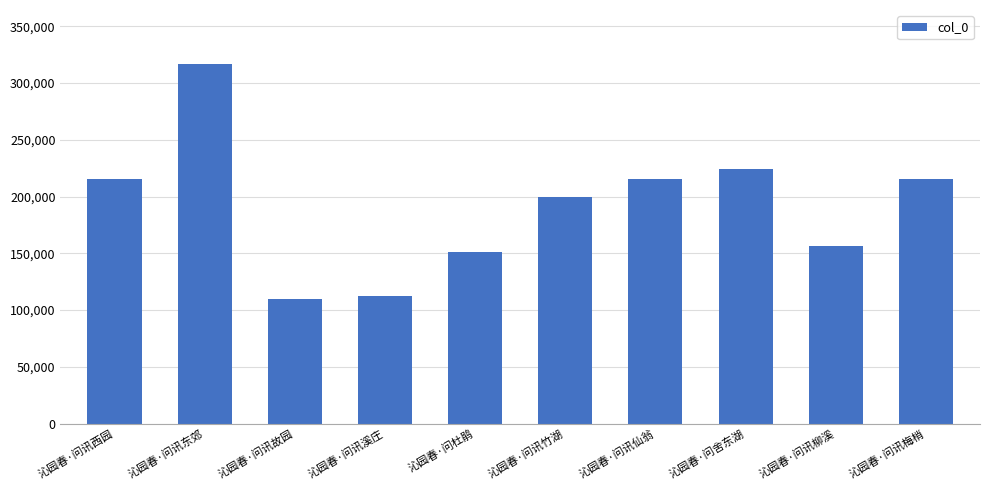

The value at 沁园春·问杜鹃 is 258872. True or false?

False